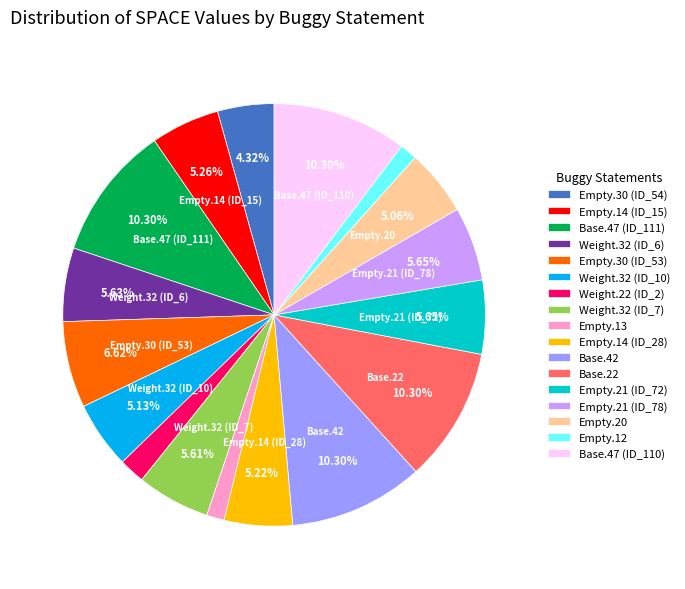

What is the ratio of the value at Base.47 (ID_111) to the value at Weight.32 (ID_6)?

1.8